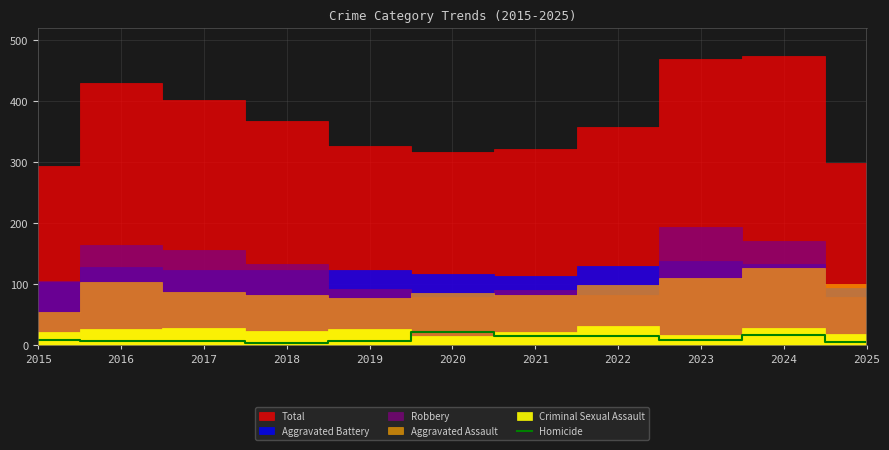

The value of Homicide at 2020 is 21. True or false?

True